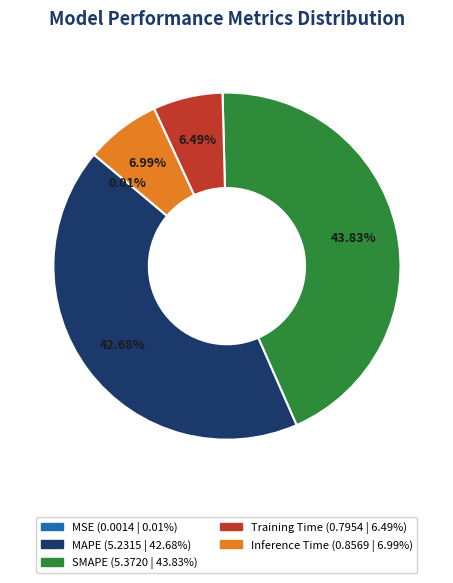

Which slice is the largest?

SMAPE